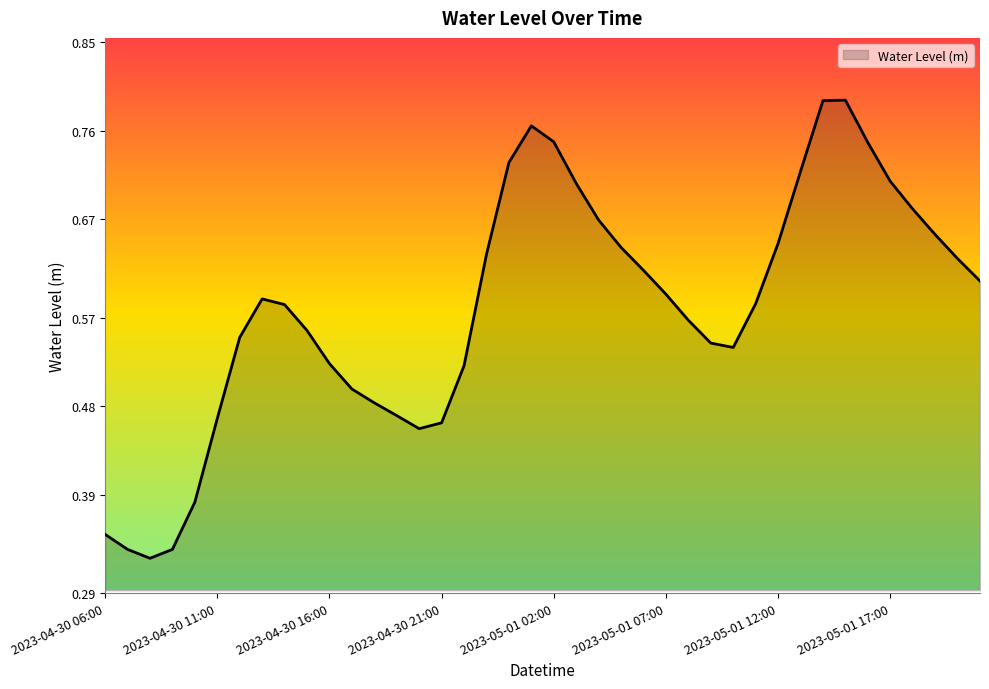

How many lines are shown in the chart?

1